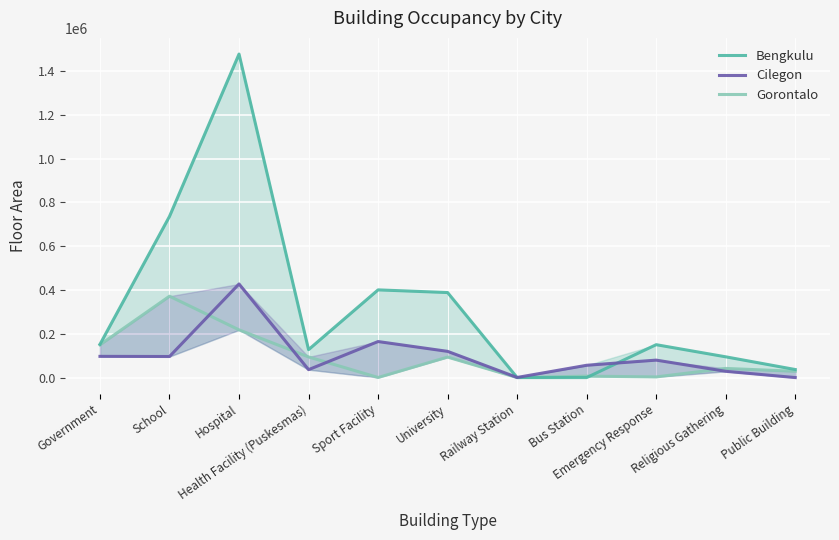

How many times do Cilegon and Bengkulu cross each other?

2